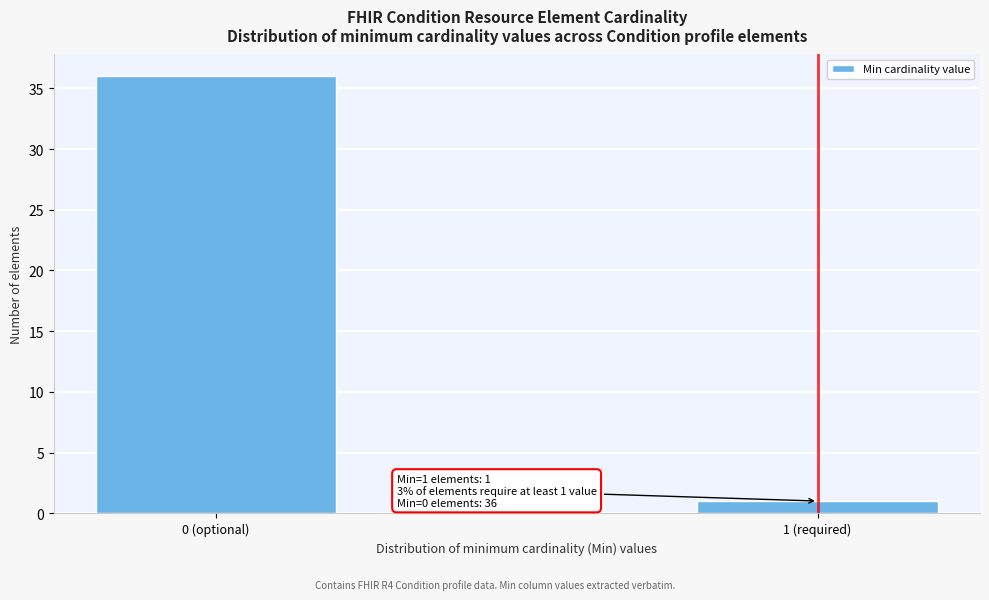

Reading right to left, list all the values displayed in this chart.

1	36